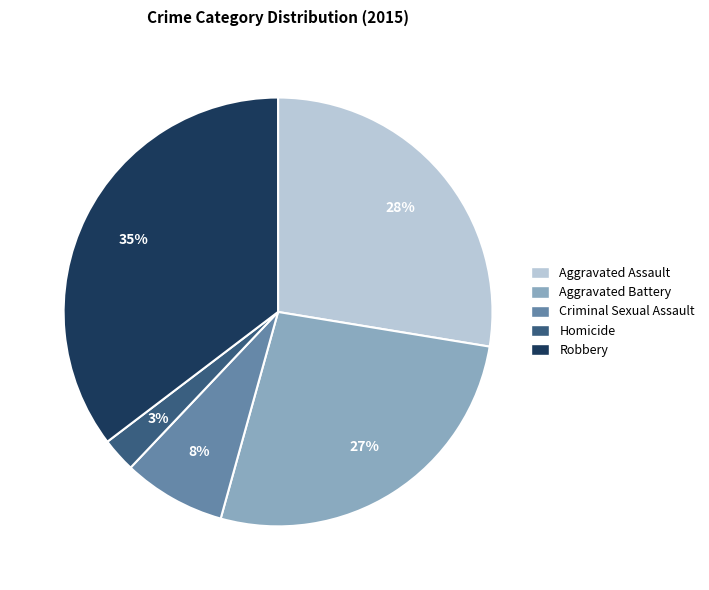

Is there any slice that represents more than half of the pie?

No